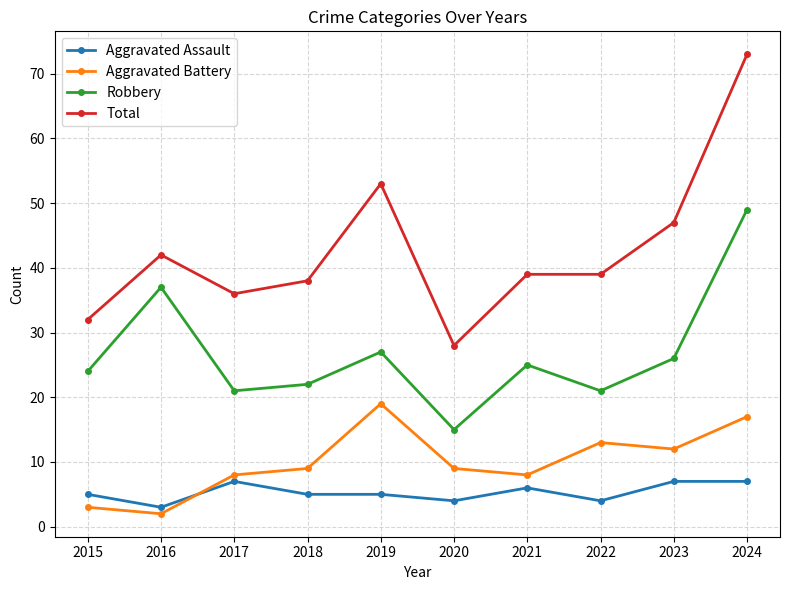

What value does the Robbery series have at 2017?

21